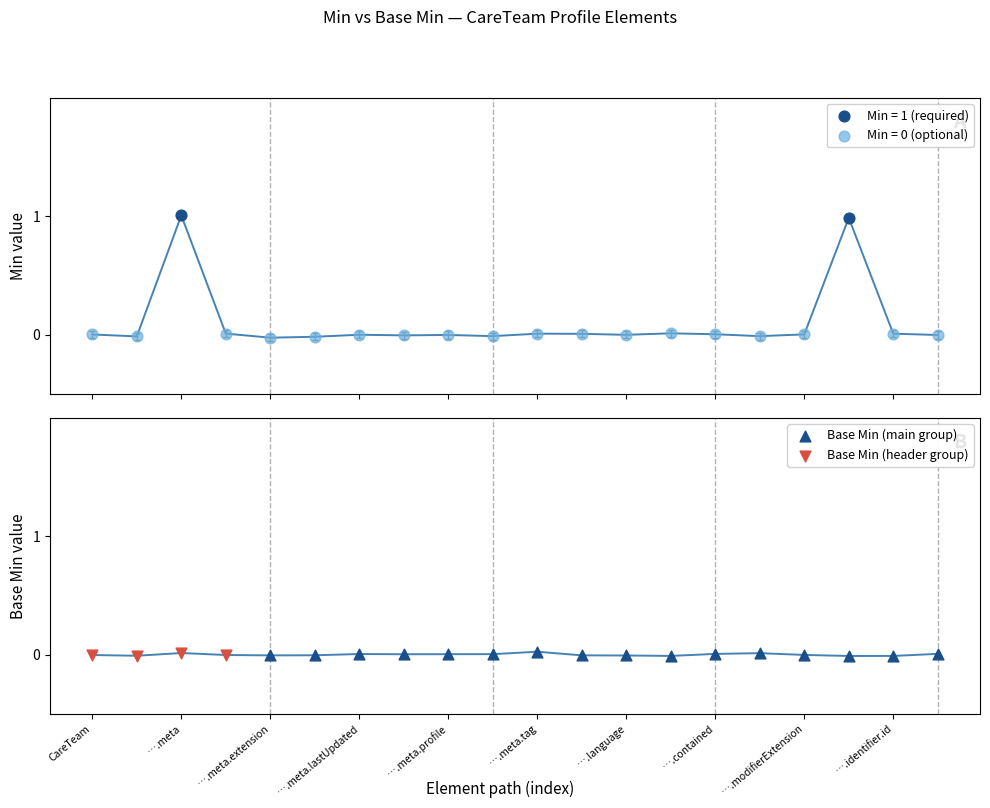

Which has a higher value, CareTeam.extension or CareTeam.modifierExtension?

CareTeam.modifierExtension